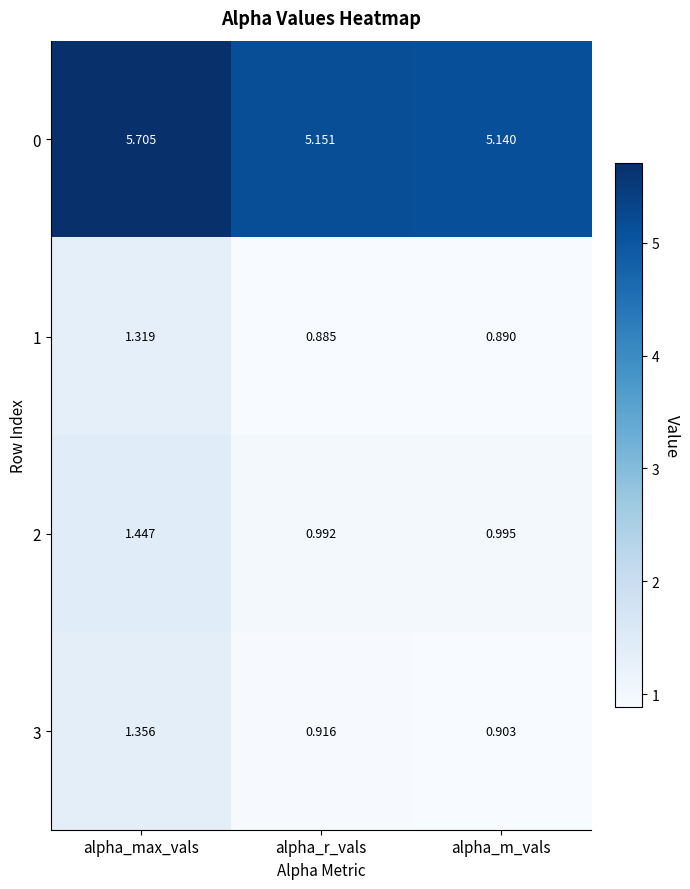

Is the value of 3 at alpha_max_vals greater than the value of 1 at alpha_max_vals?

Yes